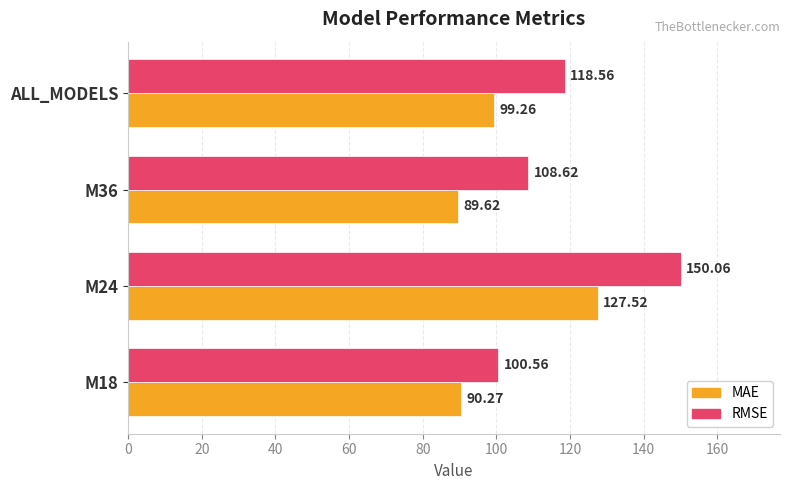

What is the spread (max minus min) of values at M36?

19.0